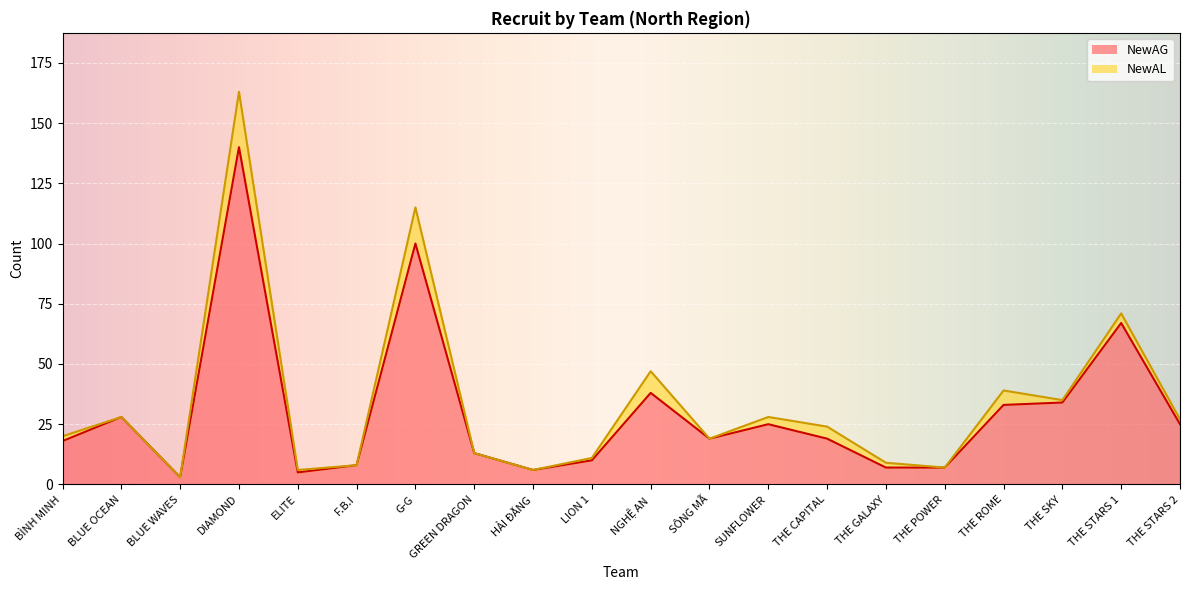

Reading left to right, what are all the values shown in this chart?

BÌNH MINH=18	BLUE OCEAN=28	BLUE WAVES=3	DIAMOND=140	ELITE=5	F.B.I=8	G-G=100	GREEN DRAGON=13	HẢI ĐĂNG=6	LION 1=10	NGHỆ AN=38	SÔNG MÃ=19	SUNFLOWER=25	THE CAPITAL=19	THE GALAXY=7	THE POWER=7	THE ROME=33	THE SKY=34	THE STARS 1=67	THE STARS 2=25